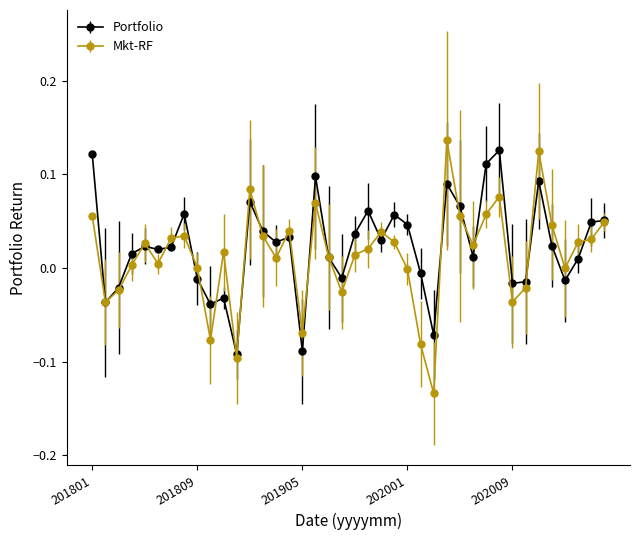

Which series has the largest range (max minus min)?

Mkt-RF